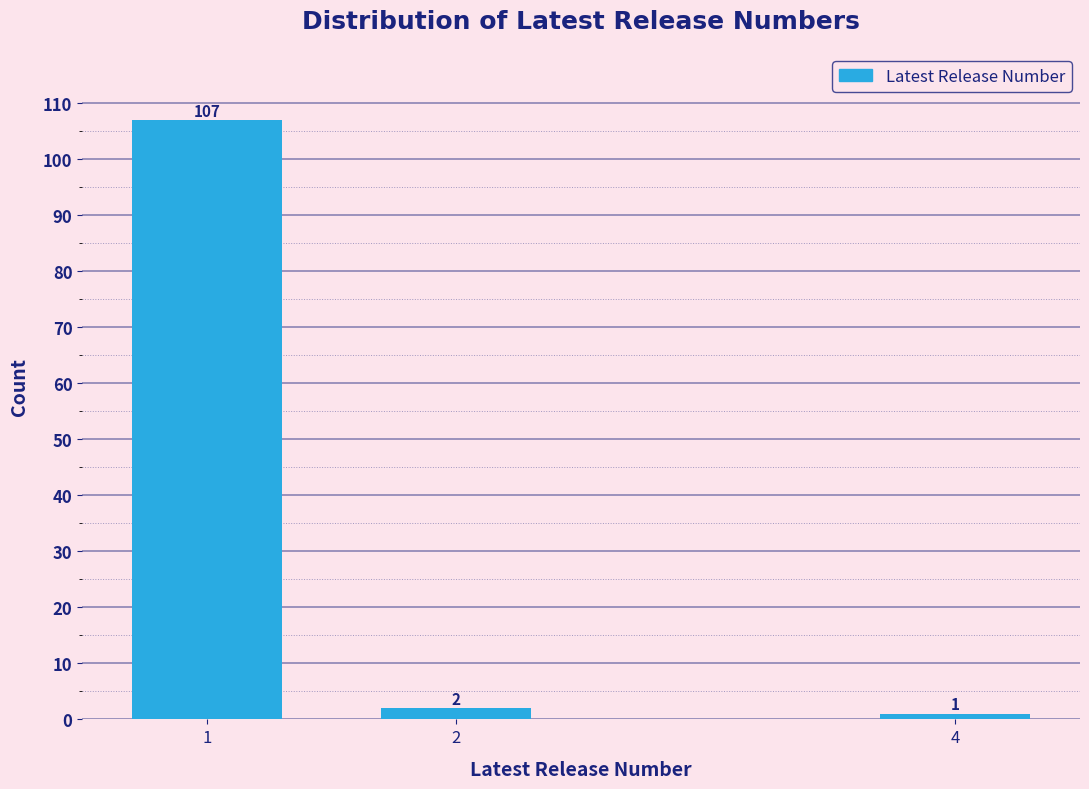

Reading right to left, list all the values displayed in this chart.

4=1	2=2	1=107